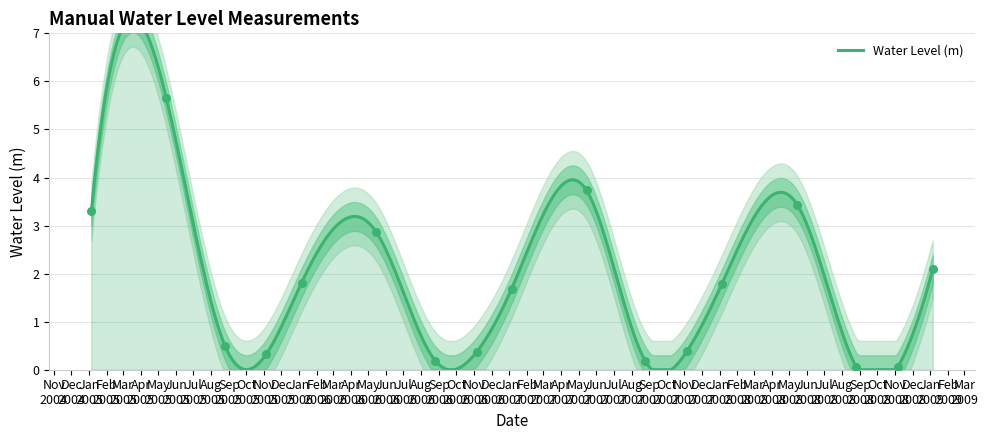

What is the change in value from 2005-08-25 to 2008-05-15?

+2.9